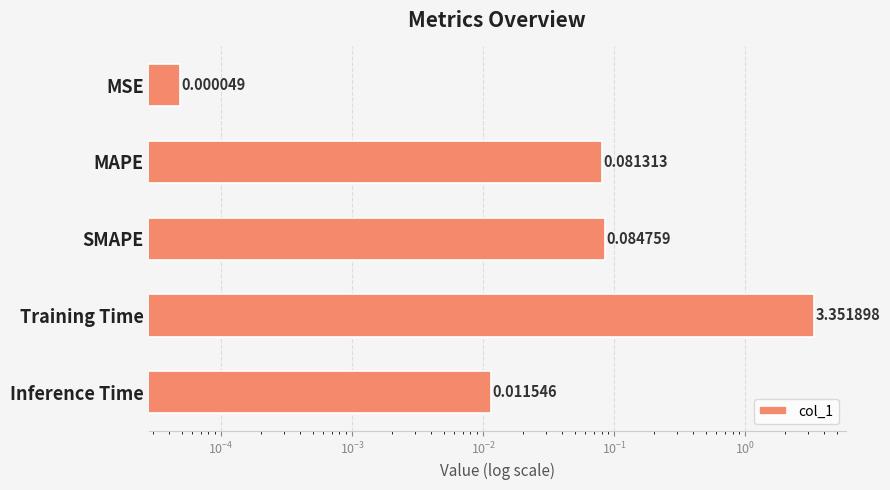

Reading left to right, list all the values displayed in this chart.

0.0	0.1	0.1	3.4	0.0